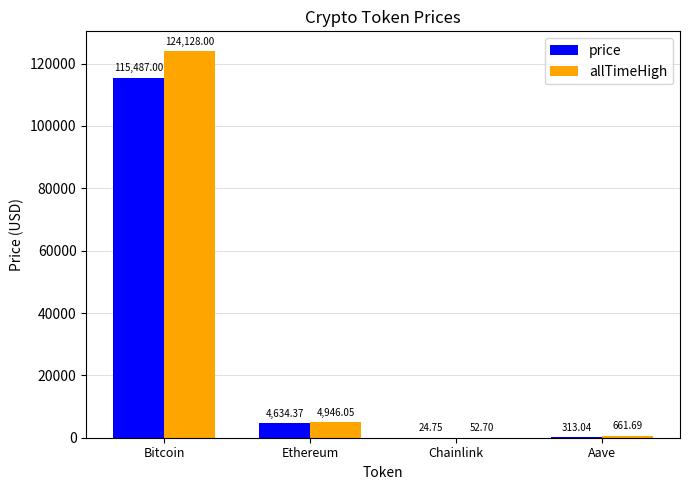

Does the chart contain stacked bars?

No